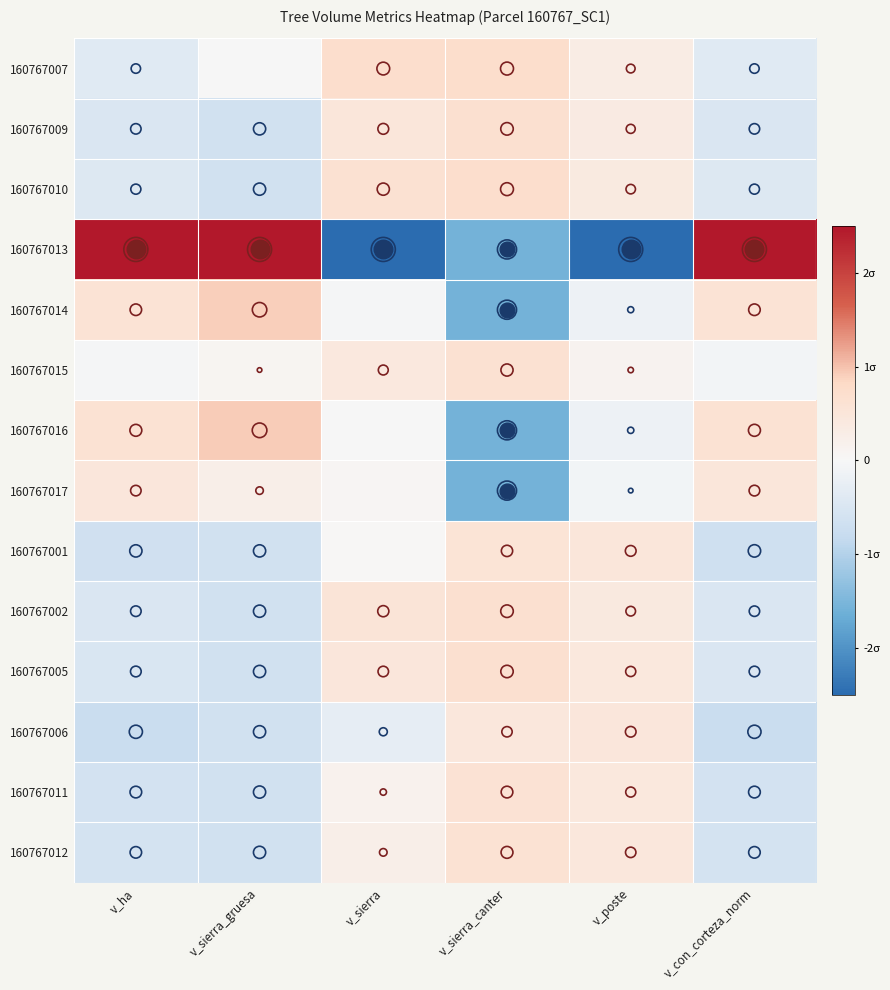

Reading right to left, what are all the values shown in this chart?

160767007: v_con_corteza_norm=-0.4	v_poste=0.3	v_sierra_canter=0.7	v_sierra=0.7	v_sierra_gruesa=-0.0	v_ha=-0.4
160767009: v_con_corteza_norm=-0.5	v_poste=0.4	v_sierra_canter=0.7	v_sierra=0.5	v_sierra_gruesa=-0.6	v_ha=-0.5
160767010: v_con_corteza_norm=-0.4	v_poste=0.4	v_sierra_canter=0.7	v_sierra=0.6	v_sierra_gruesa=-0.6	v_ha=-0.4
160767013: v_con_corteza_norm=3.2	v_poste=-3.5	v_sierra_canter=-1.6	v_sierra=-3.5	v_sierra_gruesa=3.0	v_ha=3.2
160767014: v_con_corteza_norm=0.6	v_poste=-0.2	v_sierra_canter=-1.6	v_sierra=-0.1	v_sierra_gruesa=0.9	v_ha=0.6
160767015: v_con_corteza_norm=-0.1	v_poste=0.1	v_sierra_canter=0.6	v_sierra=0.4	v_sierra_gruesa=0.1	v_ha=-0.1
160767016: v_con_corteza_norm=0.6	v_poste=-0.2	v_sierra_canter=-1.6	v_sierra=-0.0	v_sierra_gruesa=0.9	v_ha=0.6
160767017: v_con_corteza_norm=0.5	v_poste=-0.1	v_sierra_canter=-1.6	v_sierra=0.1	v_sierra_gruesa=0.2	v_ha=0.5
160767001: v_con_corteza_norm=-0.7	v_poste=0.5	v_sierra_canter=0.6	v_sierra=0.0	v_sierra_gruesa=-0.6	v_ha=-0.6
160767002: v_con_corteza_norm=-0.5	v_poste=0.4	v_sierra_canter=0.7	v_sierra=0.5	v_sierra_gruesa=-0.6	v_ha=-0.5
160767005: v_con_corteza_norm=-0.5	v_poste=0.4	v_sierra_canter=0.7	v_sierra=0.5	v_sierra_gruesa=-0.6	v_ha=-0.5
160767006: v_con_corteza_norm=-0.8	v_poste=0.5	v_sierra_canter=0.5	v_sierra=-0.3	v_sierra_gruesa=-0.6	v_ha=-0.7
160767011: v_con_corteza_norm=-0.6	v_poste=0.4	v_sierra_canter=0.6	v_sierra=0.2	v_sierra_gruesa=-0.6	v_ha=-0.6
160767012: v_con_corteza_norm=-0.6	v_poste=0.5	v_sierra_canter=0.6	v_sierra=0.3	v_sierra_gruesa=-0.6	v_ha=-0.6